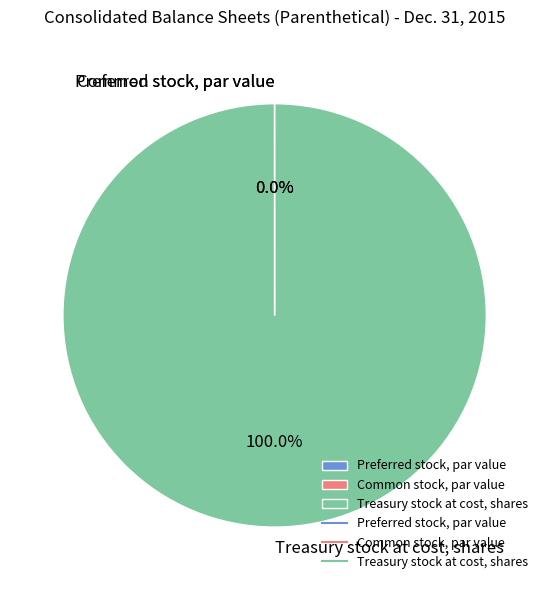

Does Treasury stock at cost, shares account for over 50% of the chart?

Yes